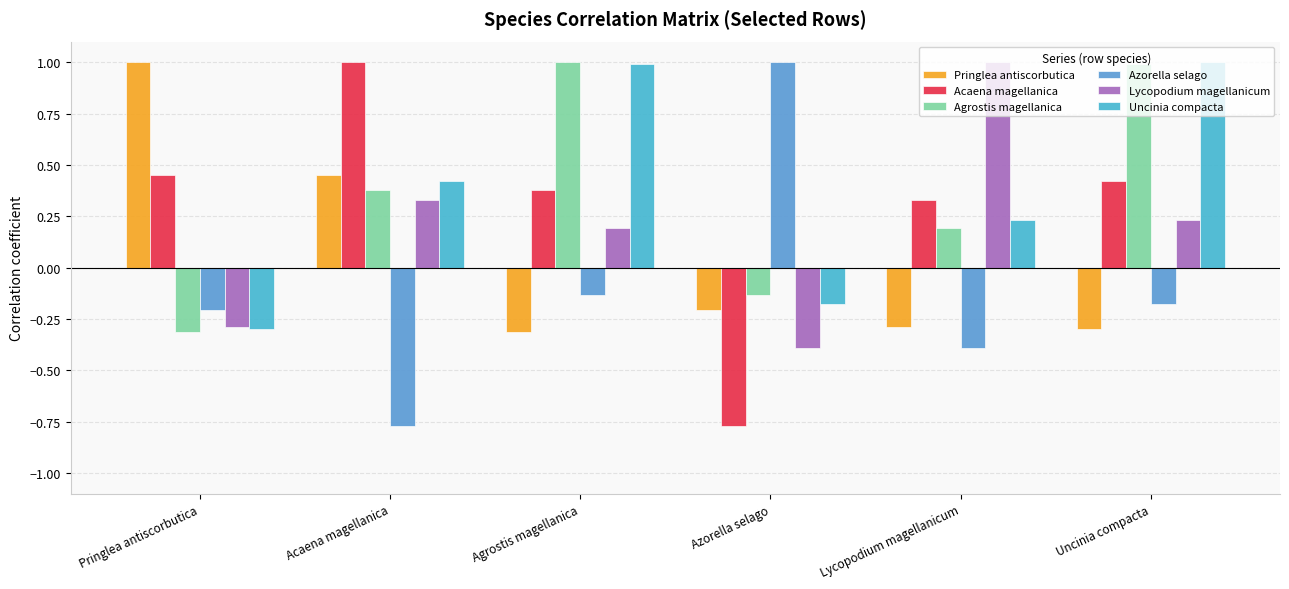

Rank the categories by Azorella selago value from lowest to highest.

Acaena magellanica, Lycopodium magellanicum, Pringlea antiscorbutica, Uncinia compacta, Agrostis magellanica, Azorella selago